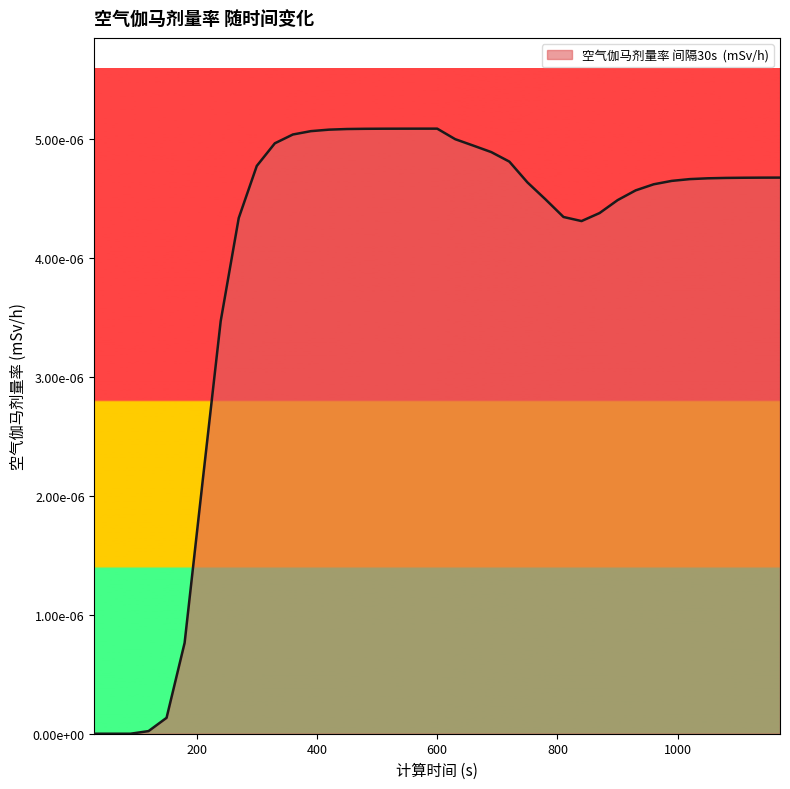

Does the chart have visible grid lines?

No